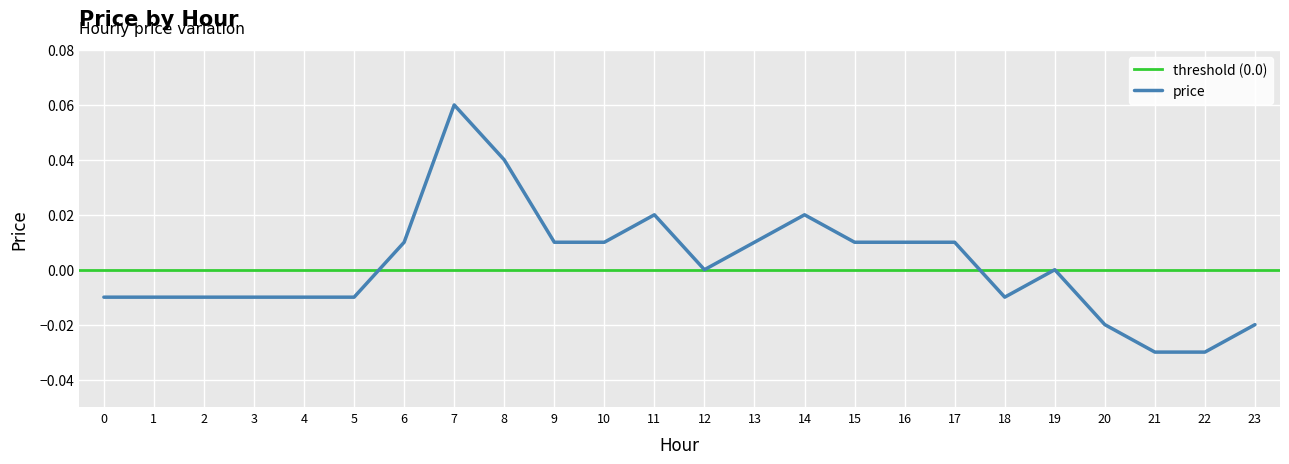

How many points are lower than both their immediate neighbors (excluding endpoints)?

2